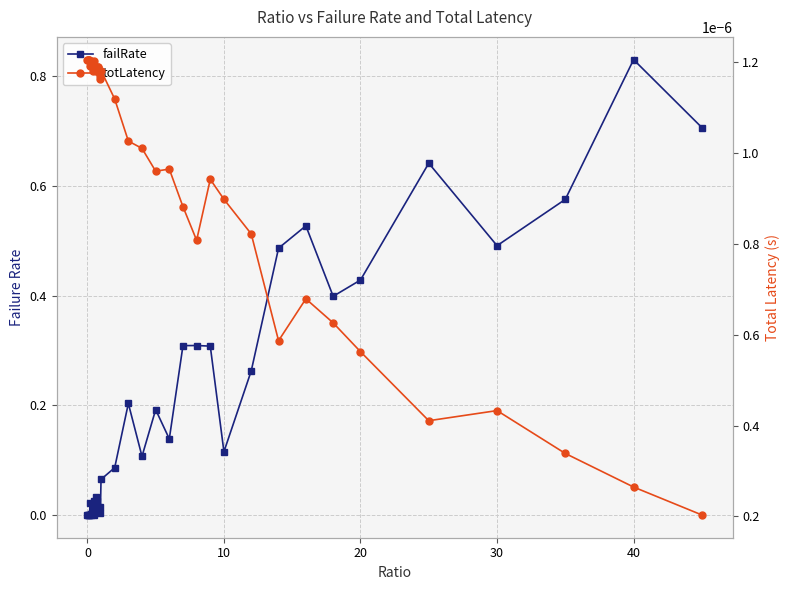

List the series in order of their peak value, lowest first.

totLatency, failRate